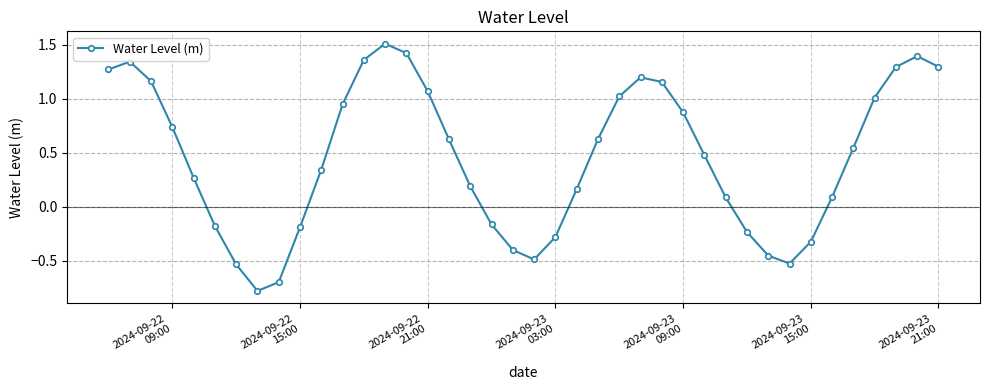

What is the greatest value displayed?

1.5